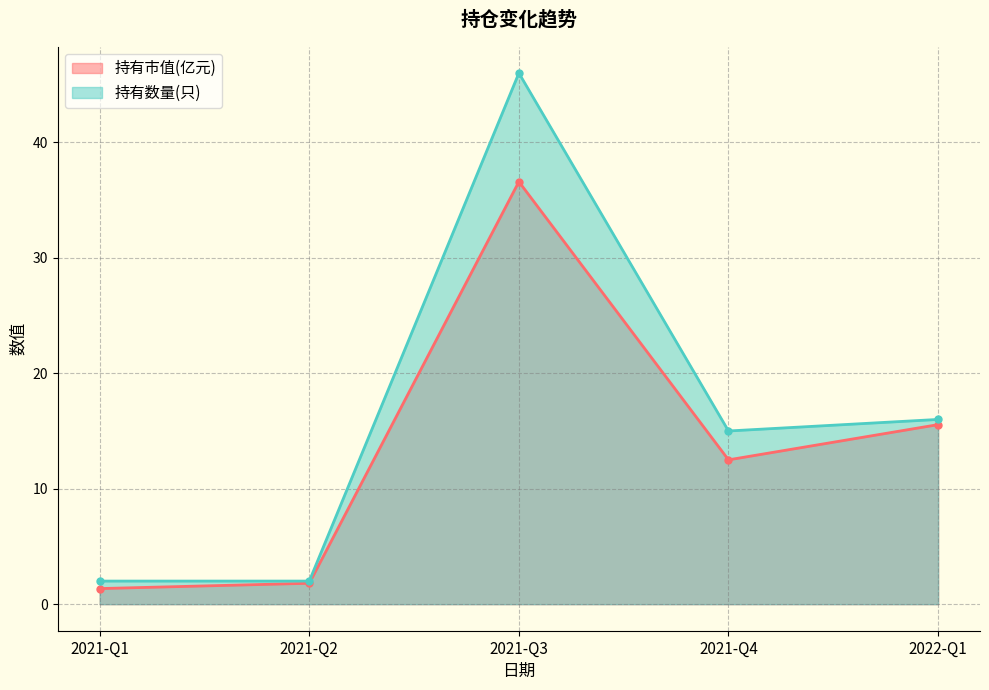

What is the greatest value displayed?

46.0